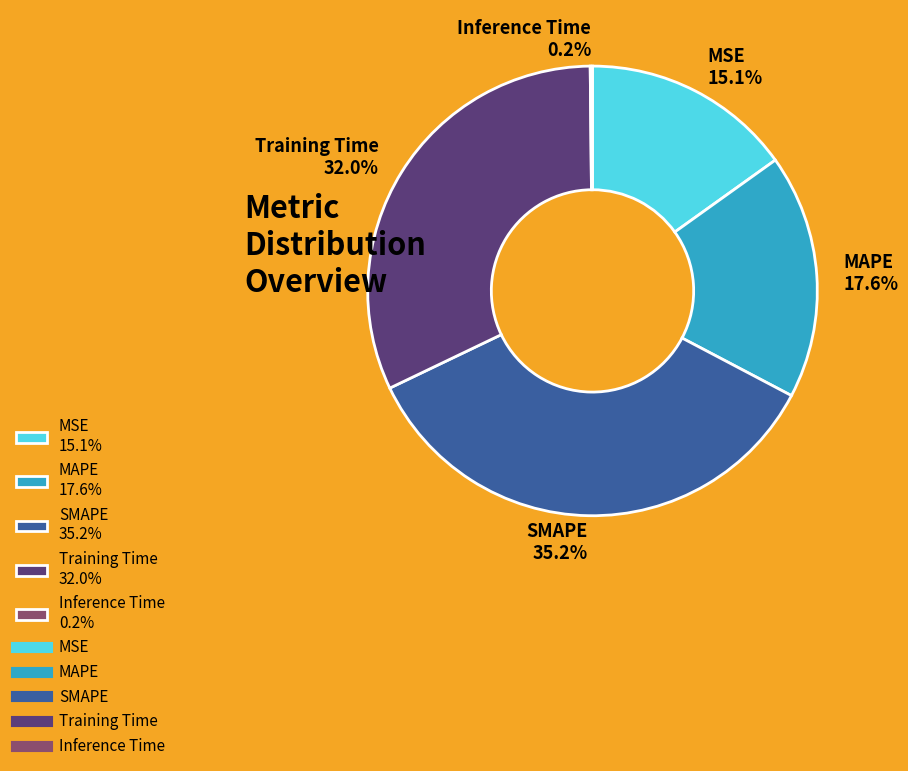

Is it true that MSE is 24% of the pie?

False